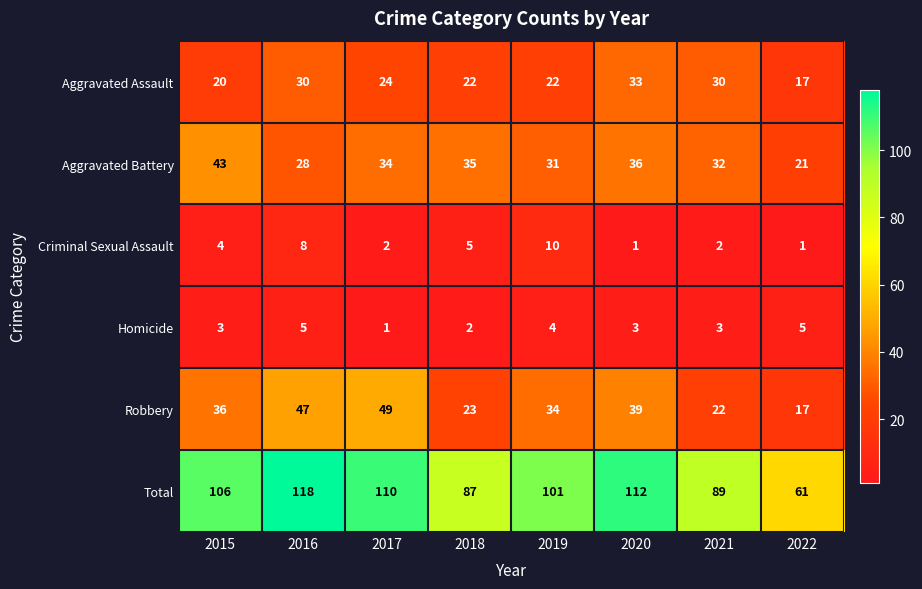

What is the sum of the Aggravated Battery values at 2021 and 2017?

66